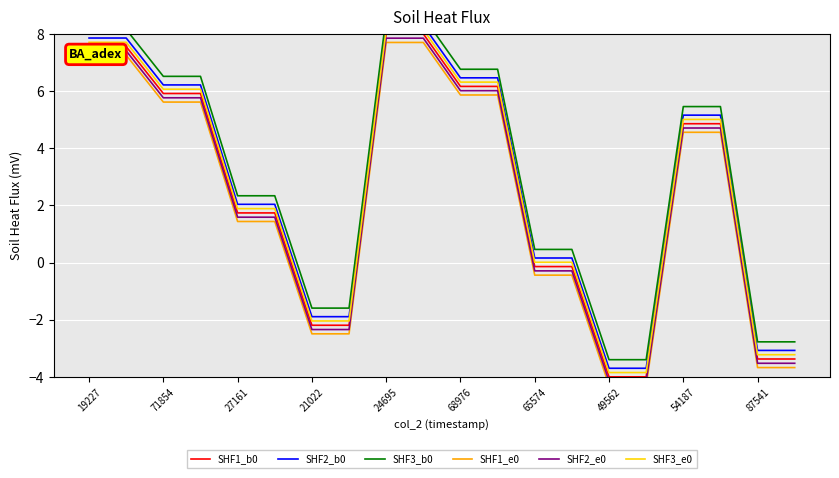

At how many categories does at least one series exceed 3?

10